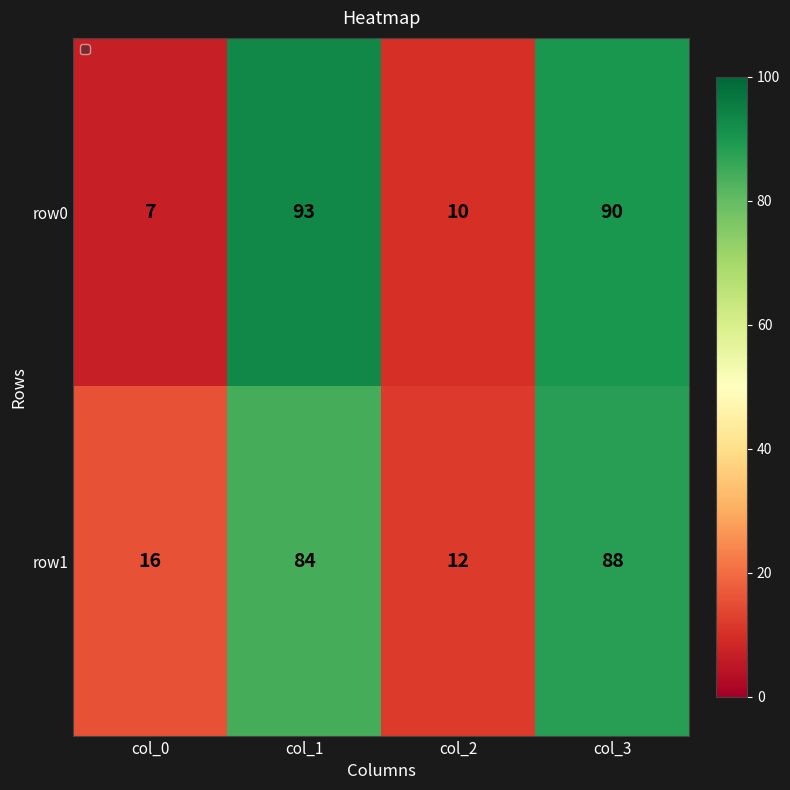

What is the smallest value displayed?

7